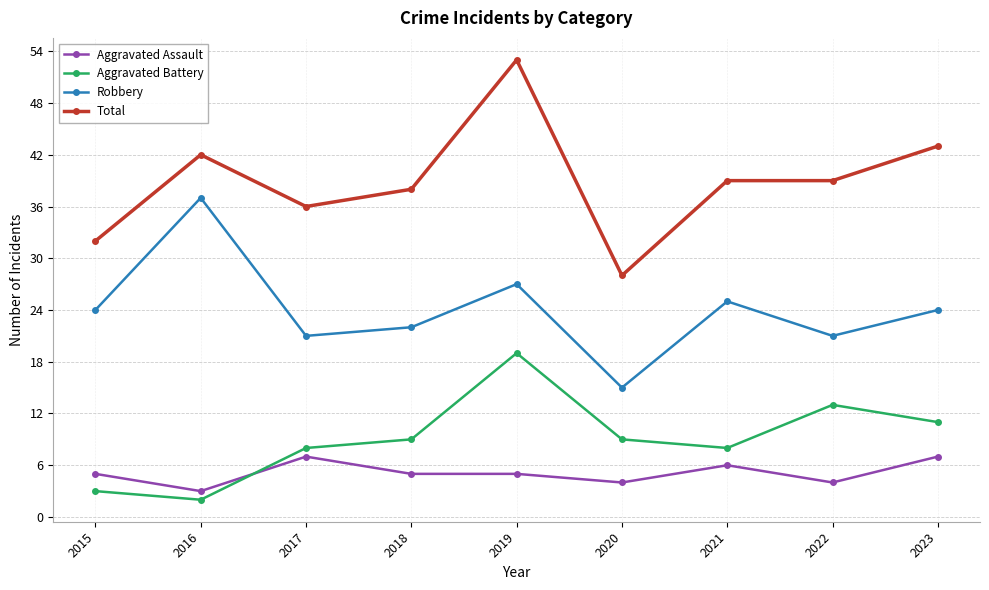

How many distinct data groups are displayed?

4